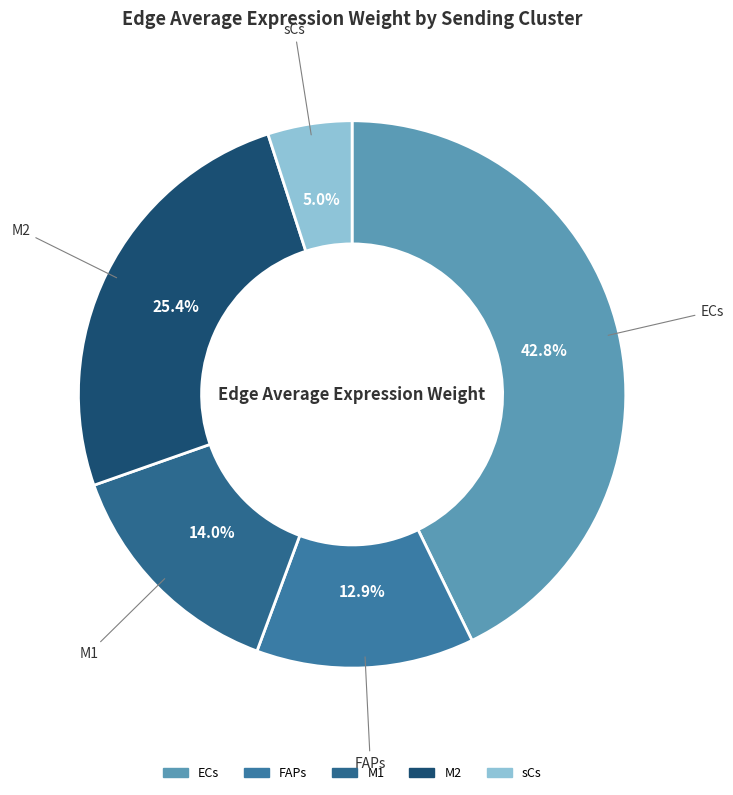

To the nearest percent, what is the difference between the largest and smallest slice percentages?

38%